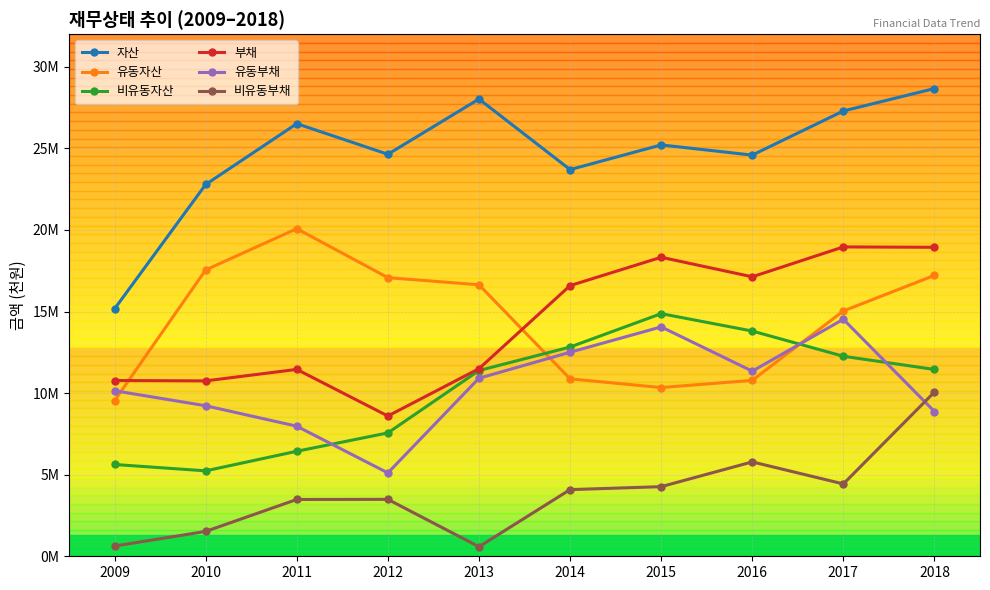

Which series has the largest total across all categories?

자산